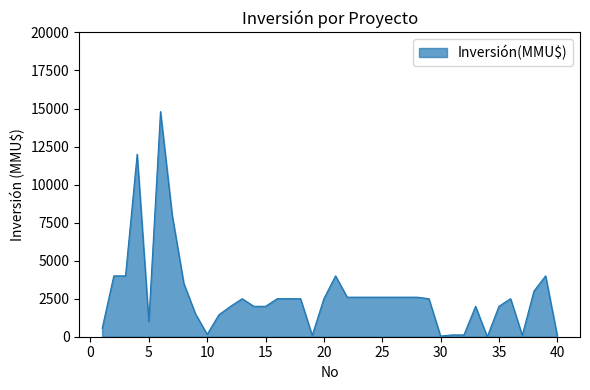

How many lines are shown in the chart?

1